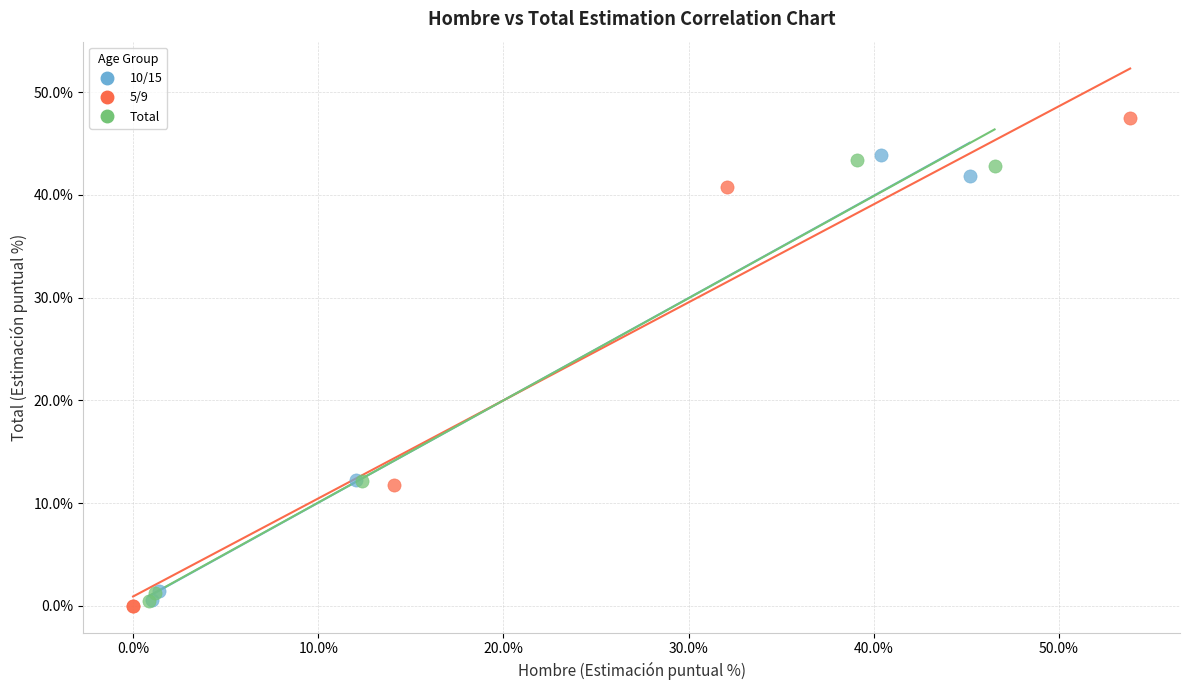

Which series reaches the maximum Y coordinate?

5/9